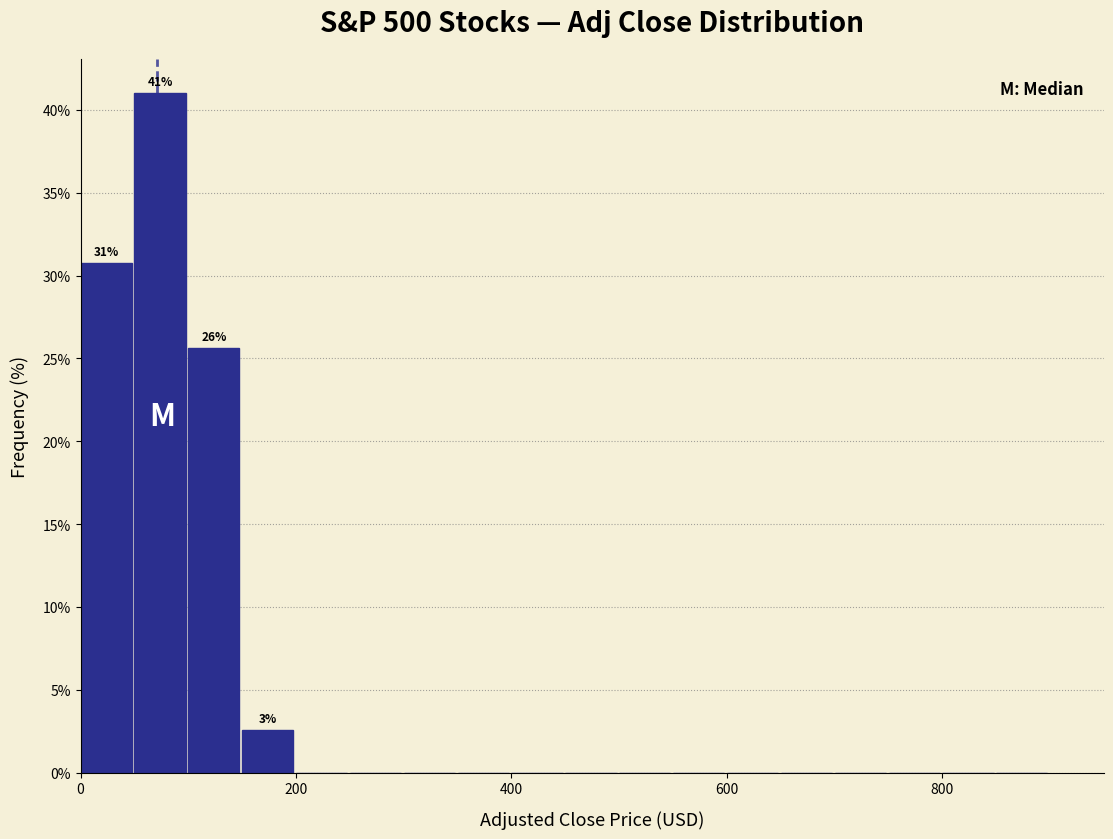

Read against the x-axis, roughly where is the centre of the tallest bar?

80